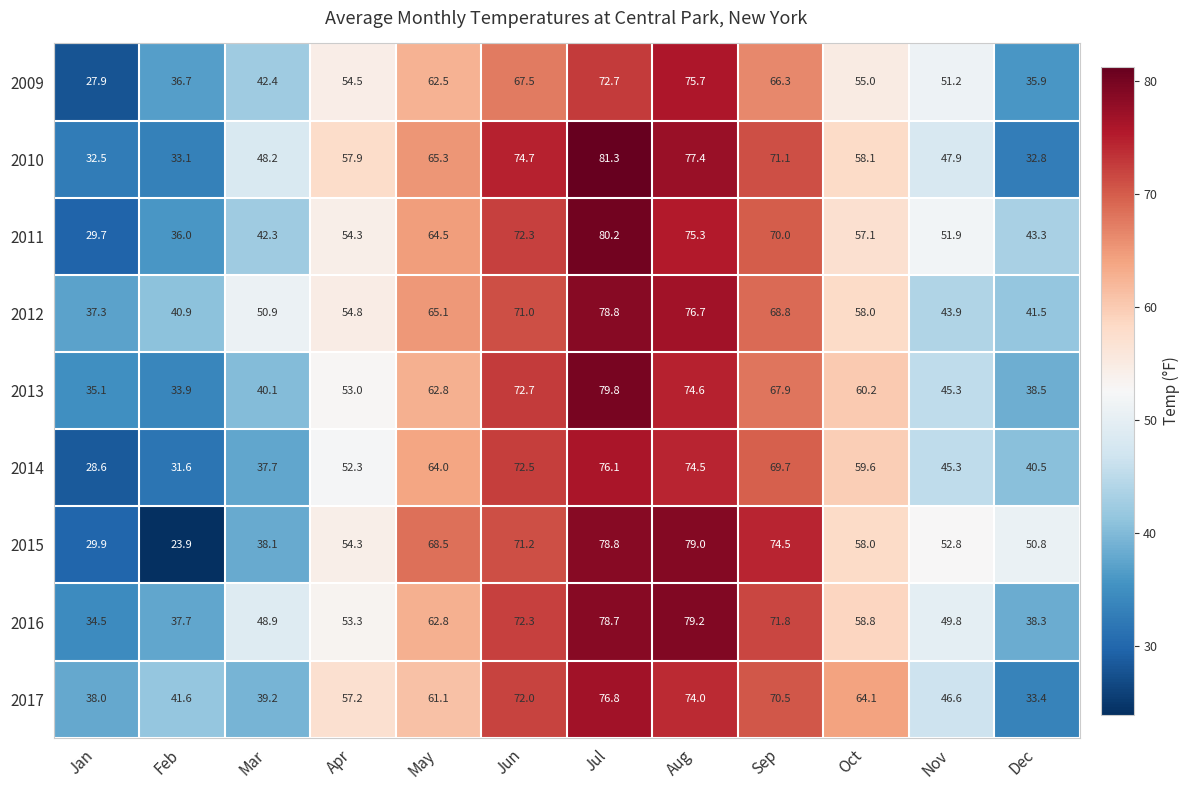

Count the number of categories in the chart.

12